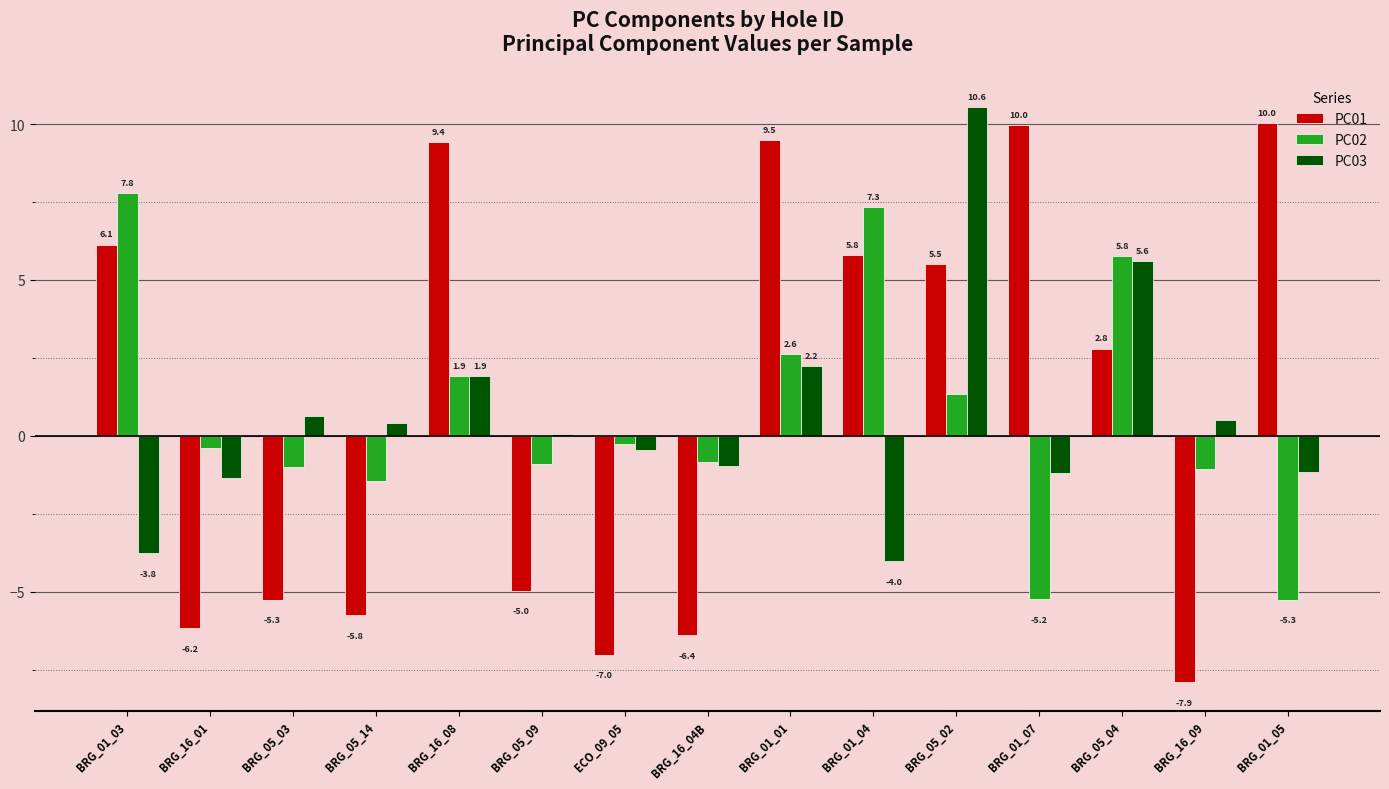

How many bars are there in total?

45